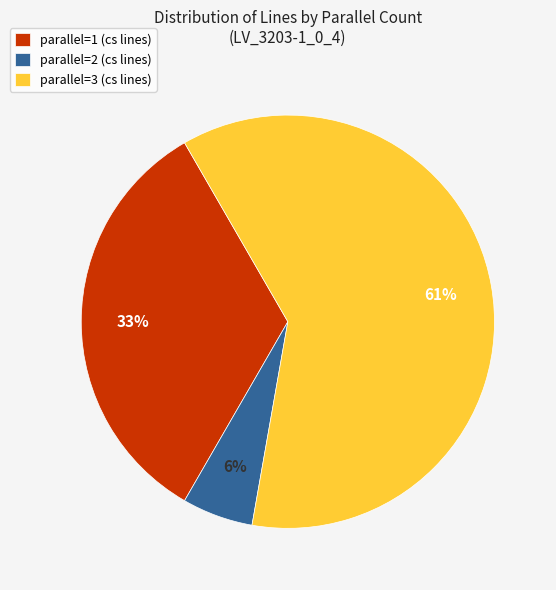

Rank the categories by value from lowest to highest.

parallel=2, parallel=1, parallel=3